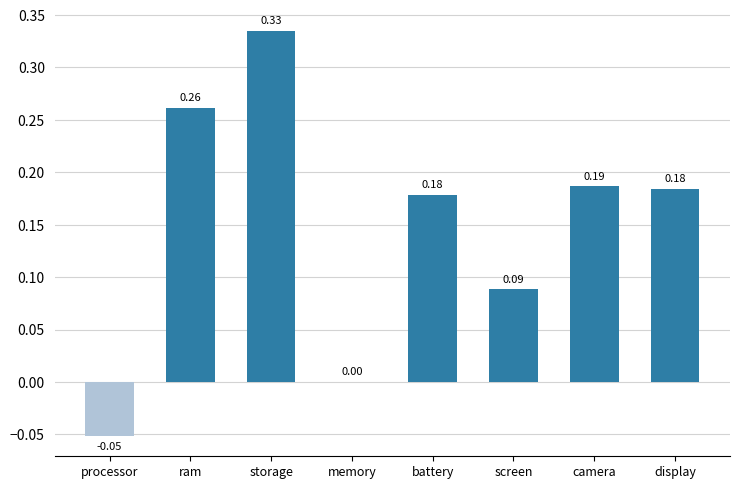

Which has a higher value, battery or ram?

ram